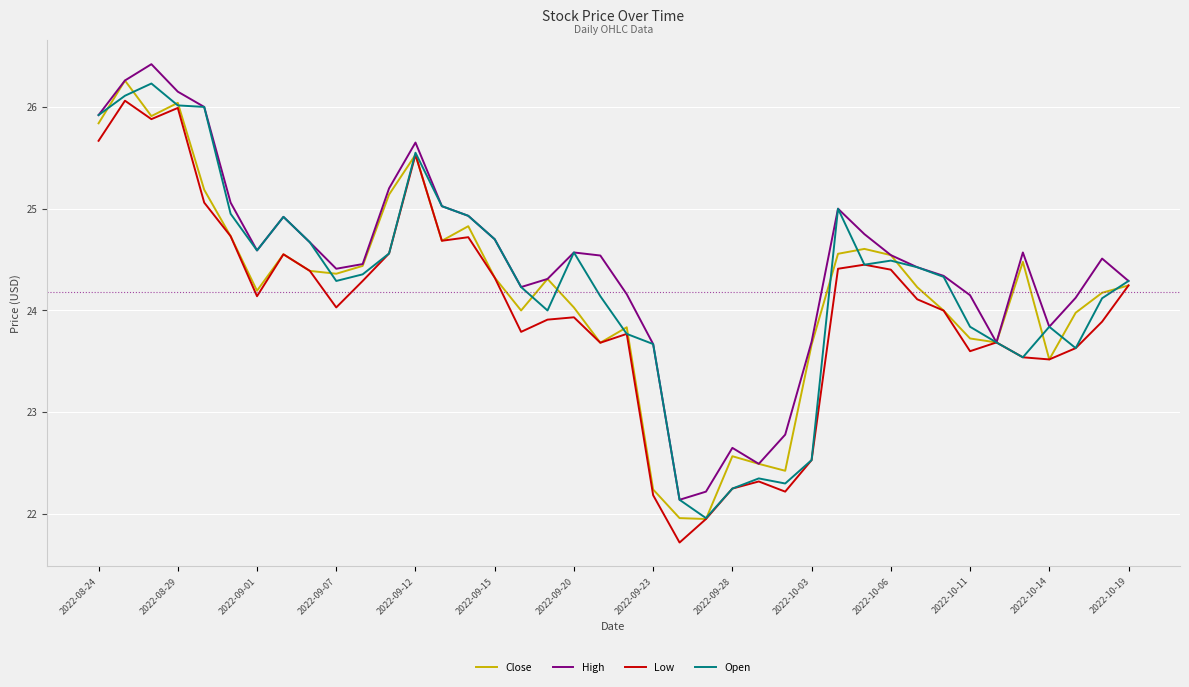

What is the minimum value shown in the chart?

21.7